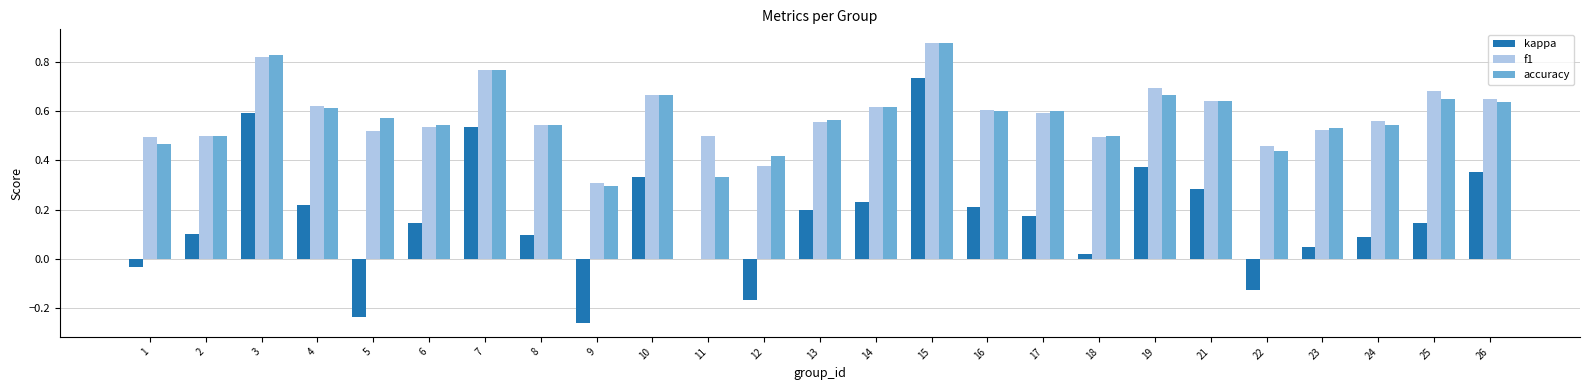

What are all the series names shown in the legend?

kappa, f1, accuracy